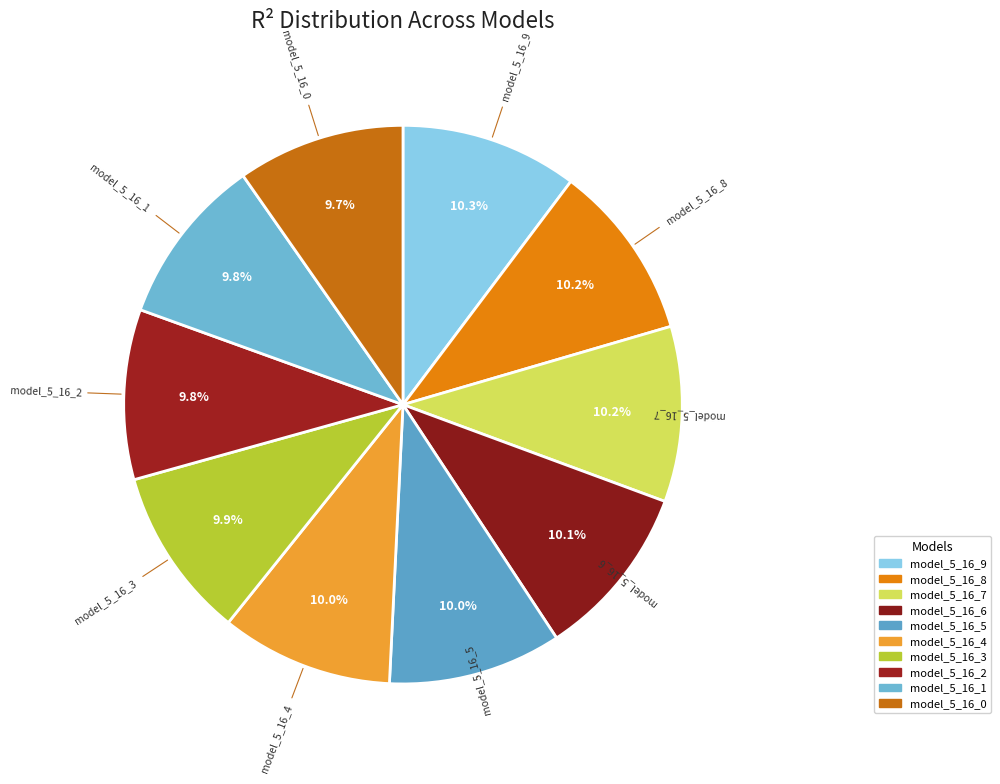

Combined, what portion of the pie is model_5_16_8 and model_5_16_7?

20.4%